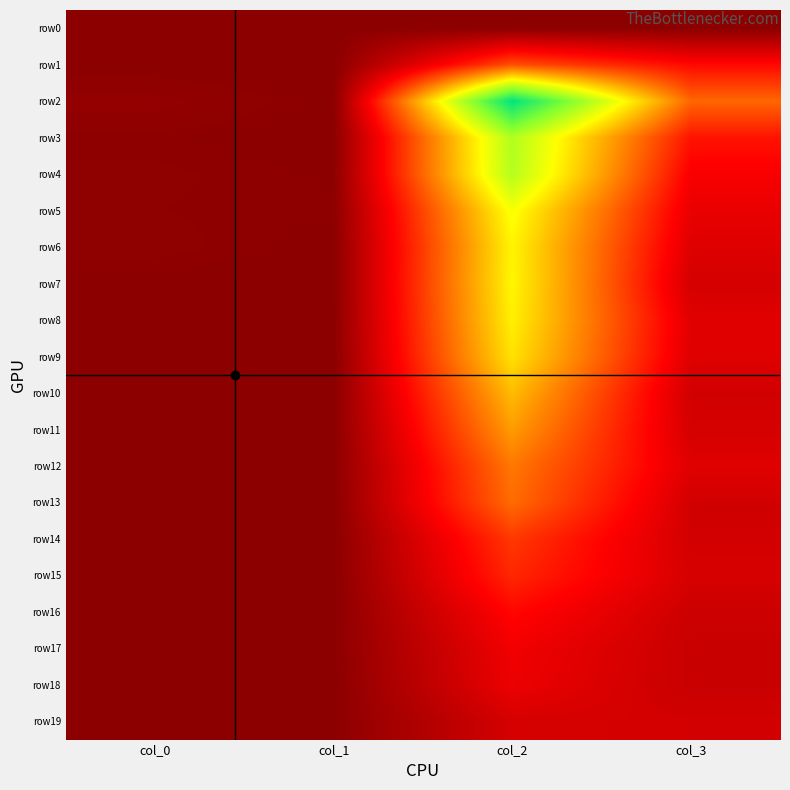

What is the maximum value shown in the chart?

1.0